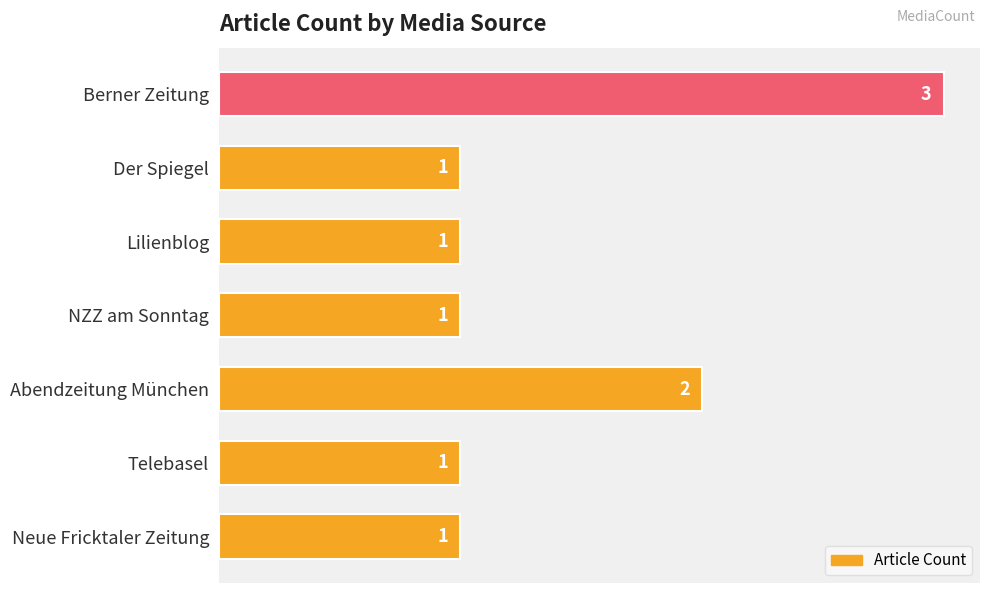

How many bars are there in total?

7